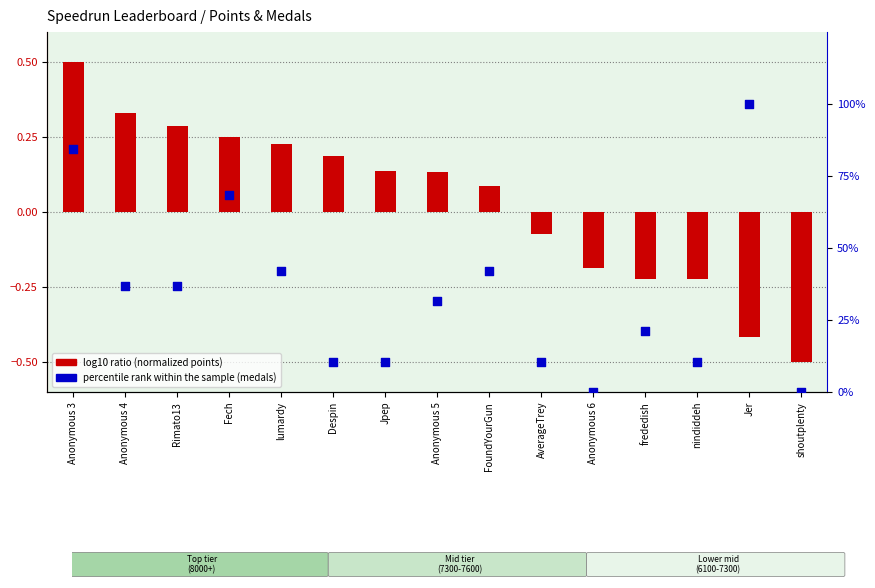

Between shoutplenty and Fech, which is larger?

Fech